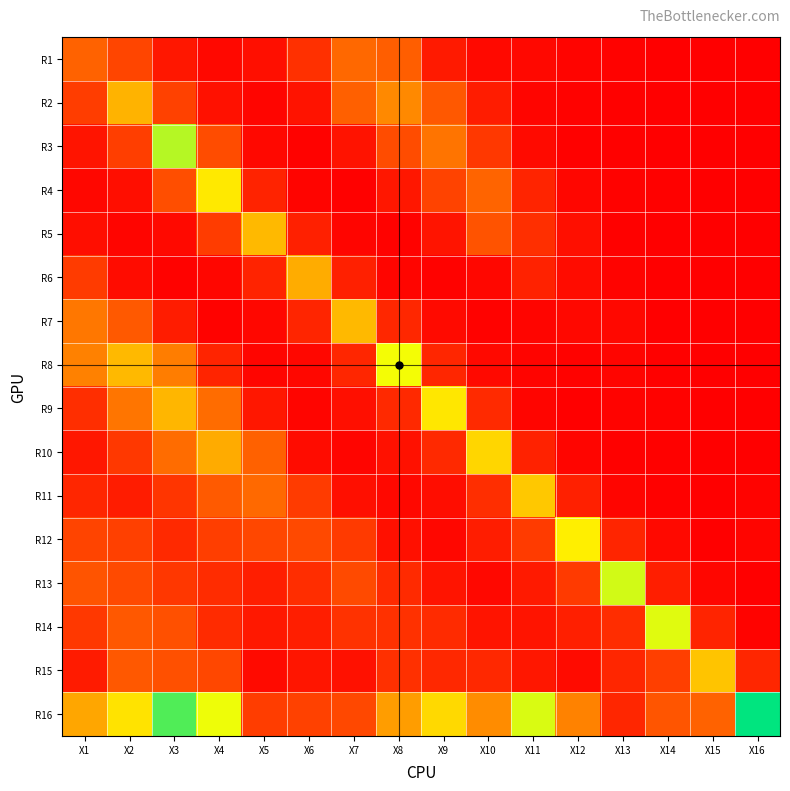

How many data points does each series have?

16